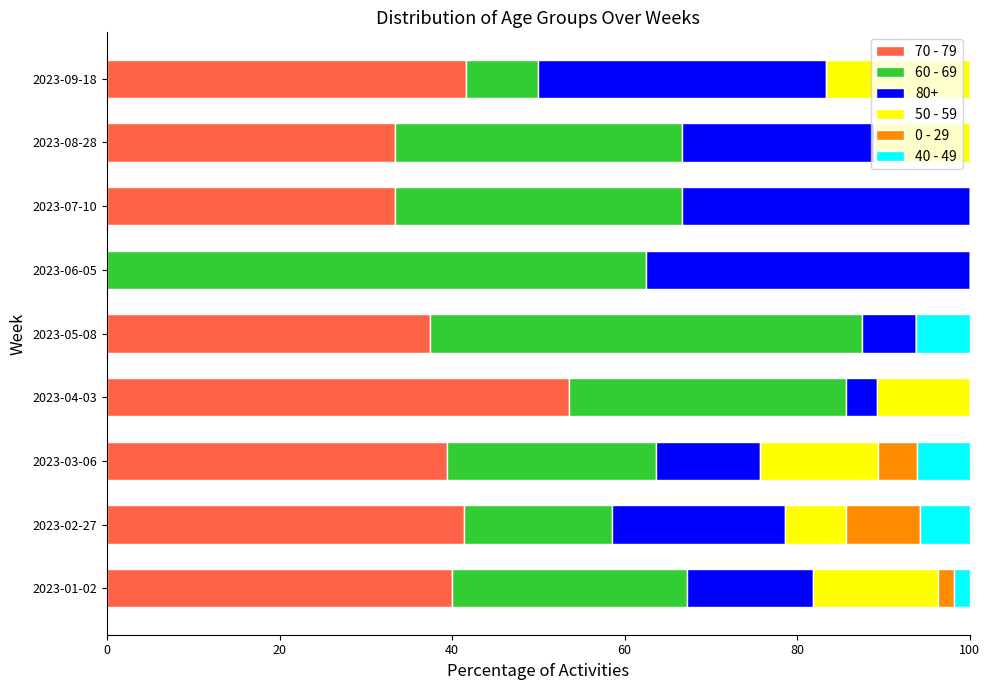

True or false: 70 - 79 has a value of 48.6 at 2023-07-10.

False